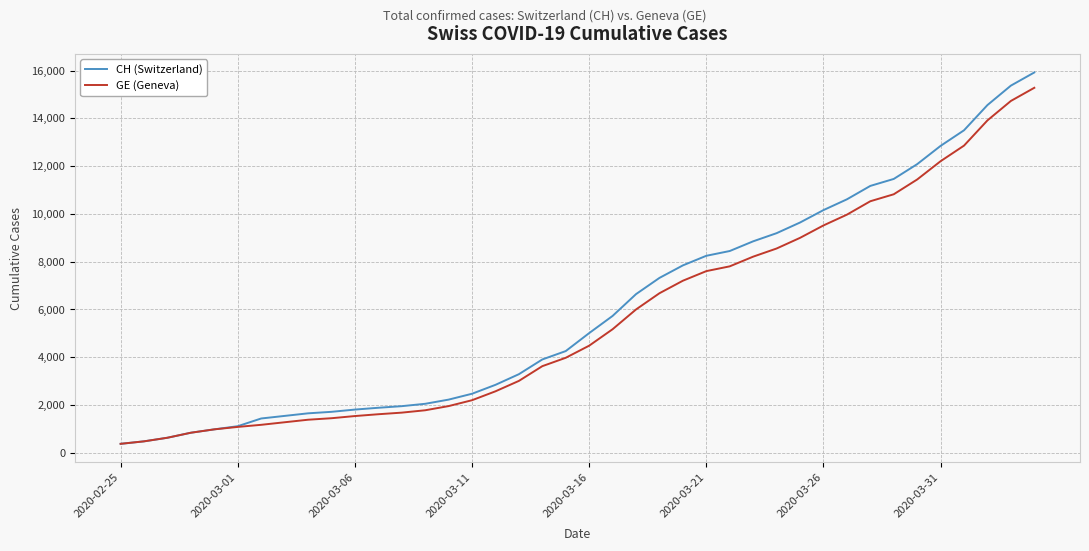

What is the minimum value shown in the chart?

375